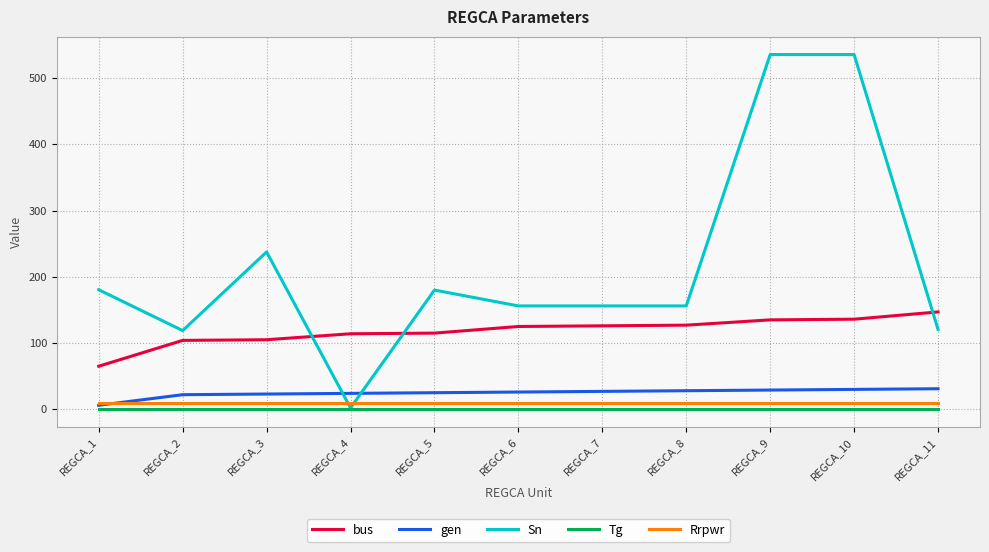

Between REGCA_4 and REGCA_7, which series saw the biggest shift?

Sn